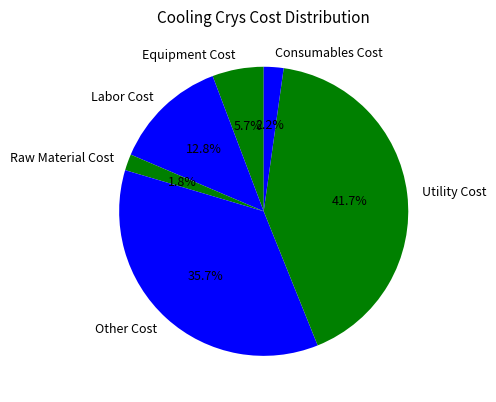

Which category has the biggest portion of the pie?

Utility Cost